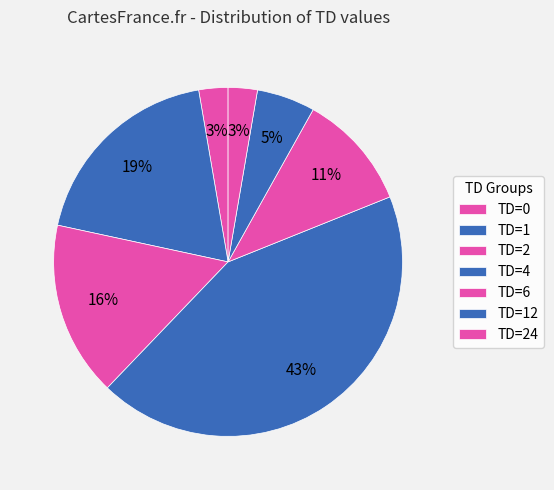

Count the number of slices in the pie.

7